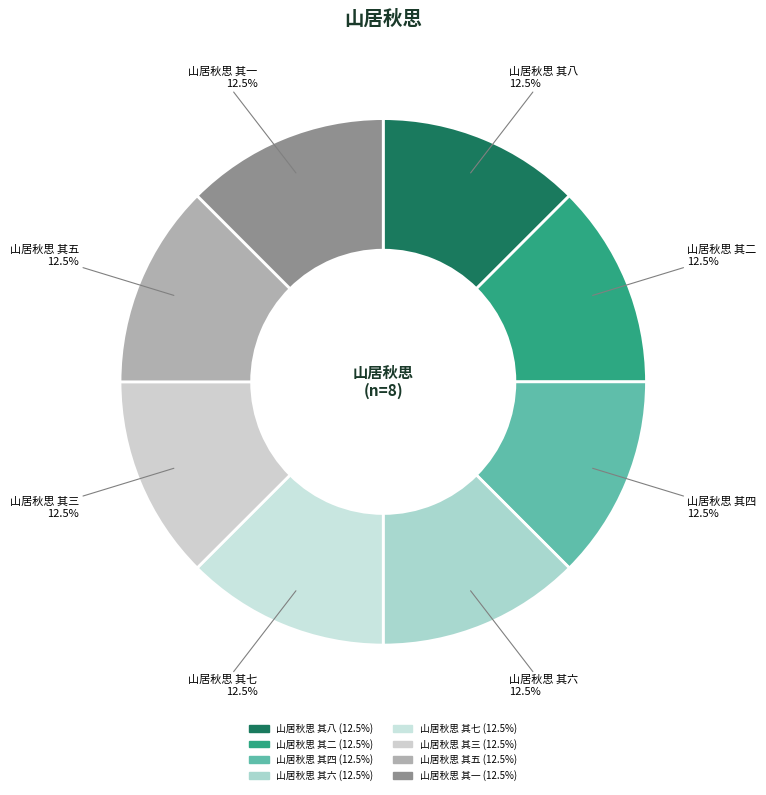

Combined, what portion of the pie is 山居秋思 其三 and 山居秋思 其一?

25.0%